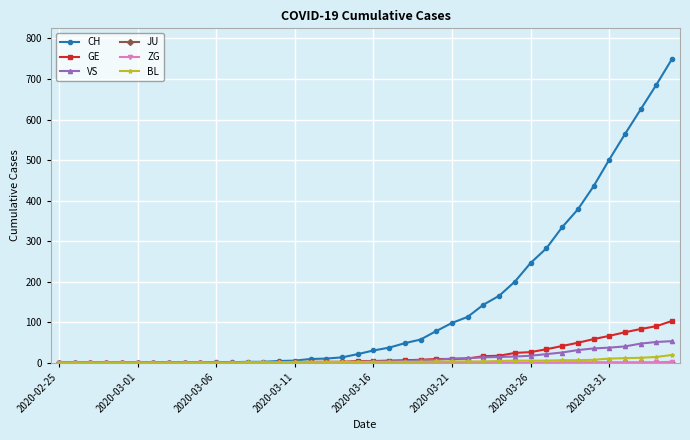

Count the number of data series in this chart.

6